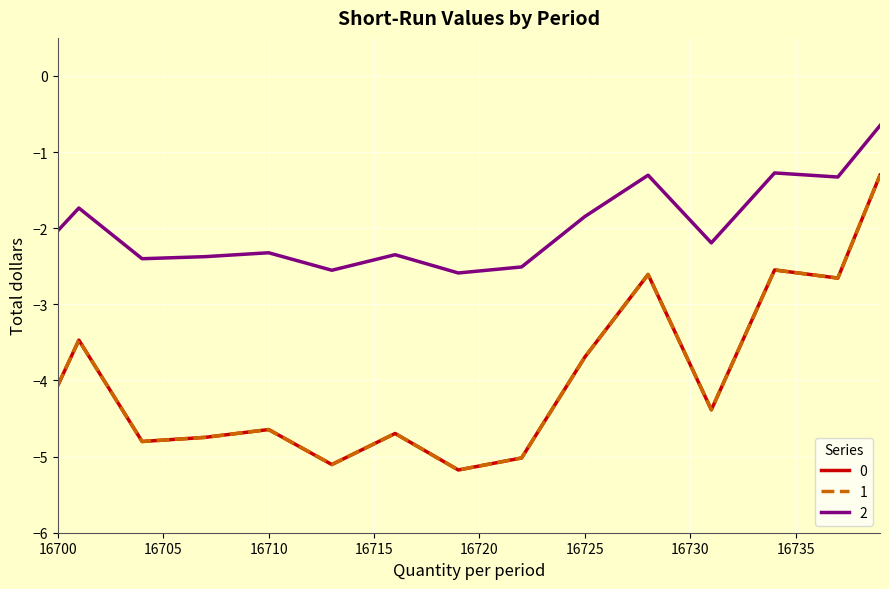

Reading left to right, extract all data points from this chart.

0: 16700=-4.1	16701=-3.5	16702=-3.9	16703=-4.4	16704=-4.8	16705=-4.8	16706=-4.8	16707=-4.7	16708=-4.7	16709=-4.7	16710=-4.6	16711=-4.8	16712=-5.0	16713=-5.1	16714=-5.0	16715=-4.8	16716=-4.7	16717=-4.9	16718=-5.0	16719=-5.2	16720=-5.1	16721=-5.1	16722=-5.0	16723=-4.6	16724=-4.1	16725=-3.7	16726=-3.3	16727=-3.0	16728=-2.6	16729=-3.2	16730=-3.8	16731=-4.4	16732=-3.8	16733=-3.2	16734=-2.5	16735=-2.6	16736=-2.6	16737=-2.7	16738=-2.0	16739=-1.3
1: 16700=-4.1	16701=-3.5	16702=-3.9	16703=-4.4	16704=-4.8	16705=-4.8	16706=-4.8	16707=-4.7	16708=-4.7	16709=-4.7	16710=-4.6	16711=-4.8	16712=-5.0	16713=-5.1	16714=-5.0	16715=-4.8	16716=-4.7	16717=-4.9	16718=-5.0	16719=-5.2	16720=-5.1	16721=-5.1	16722=-5.0	16723=-4.6	16724=-4.1	16725=-3.7	16726=-3.3	16727=-3.0	16728=-2.6	16729=-3.2	16730=-3.8	16731=-4.4	16732=-3.8	16733=-3.2	16734=-2.5	16735=-2.6	16736=-2.6	16737=-2.7	16738=-2.0	16739=-1.3
2: 16700=-2.0	16701=-1.7	16702=-2.0	16703=-2.2	16704=-2.4	16705=-2.4	16706=-2.4	16707=-2.4	16708=-2.4	16709=-2.3	16710=-2.3	16711=-2.4	16712=-2.5	16713=-2.6	16714=-2.5	16715=-2.4	16716=-2.3	16717=-2.4	16718=-2.5	16719=-2.6	16720=-2.6	16721=-2.5	16722=-2.5	16723=-2.3	16724=-2.1	16725=-1.8	16726=-1.7	16727=-1.5	16728=-1.3	16729=-1.6	16730=-1.9	16731=-2.2	16732=-1.9	16733=-1.6	16734=-1.3	16735=-1.3	16736=-1.3	16737=-1.3	16738=-1.0	16739=-0.7